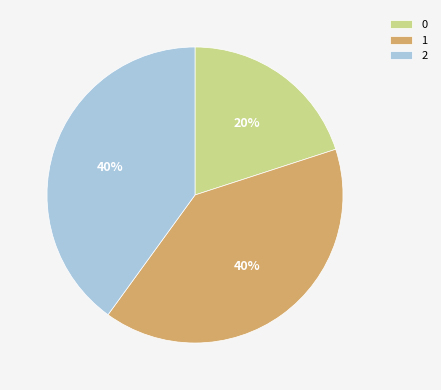

Combined, do 1 and 0 account for over 50%?

Yes